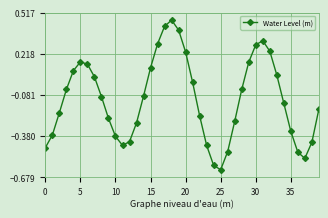

Does the chart have visible grid lines?

Yes